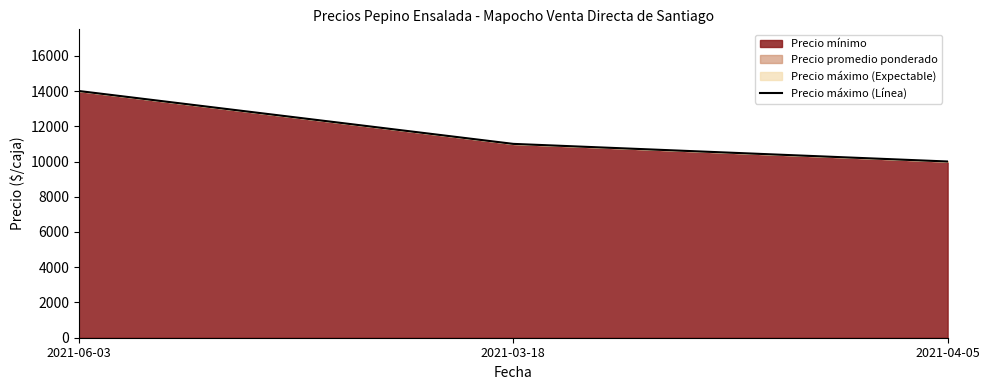

How many values are between 10000 and 14000?

3